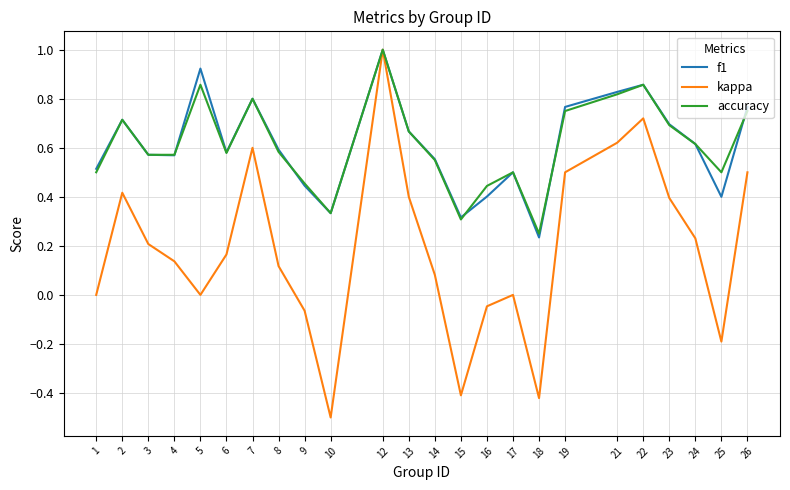

Which series has the widest spread of values?

kappa